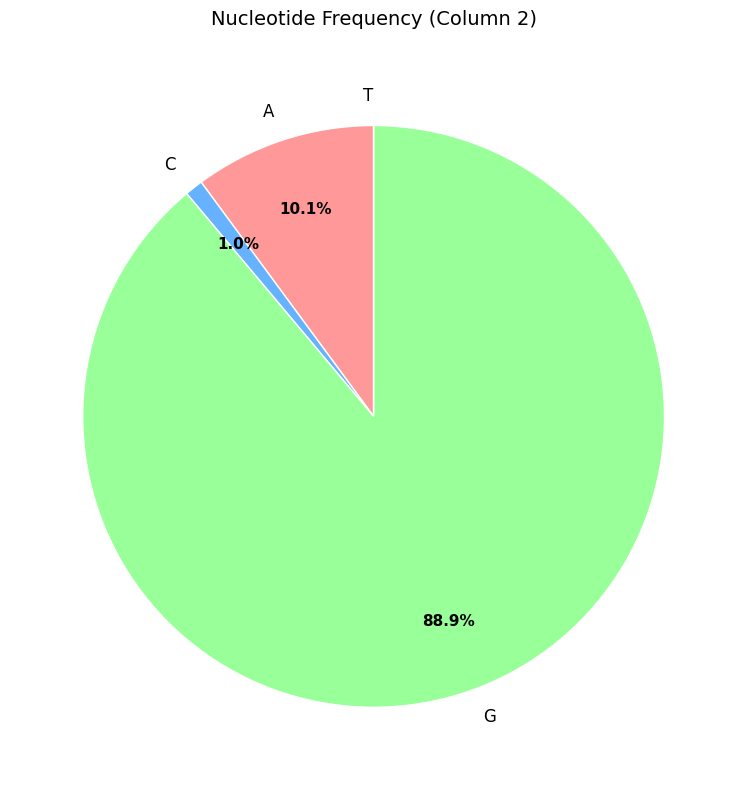

Combined, what portion of the pie is A and C?

11.1%